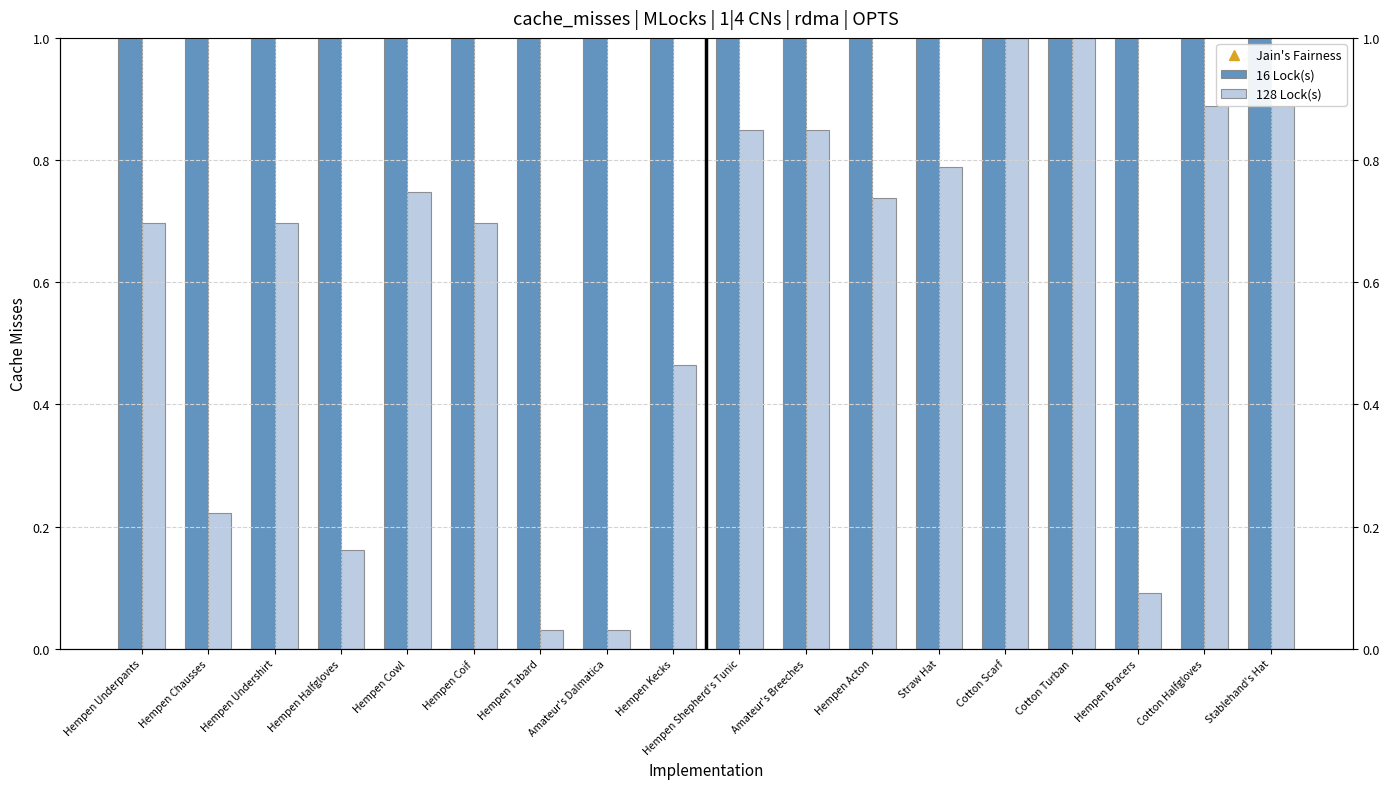

List the labels in order of 128 Lock(s) value, smallest first.

Hempen Tabard, Amateur's Dalmatica, Hempen Bracers, Hempen Halfgloves, Hempen Chausses, Hempen Kecks, Hempen Underpants, Hempen Undershirt, Hempen Coif, Hempen Acton, Hempen Cowl, Straw Hat, Hempen Shepherd's Tunic, Amateur's Breeches, Cotton Halfgloves, Stablehand's Hat, Cotton Scarf, Cotton Turban